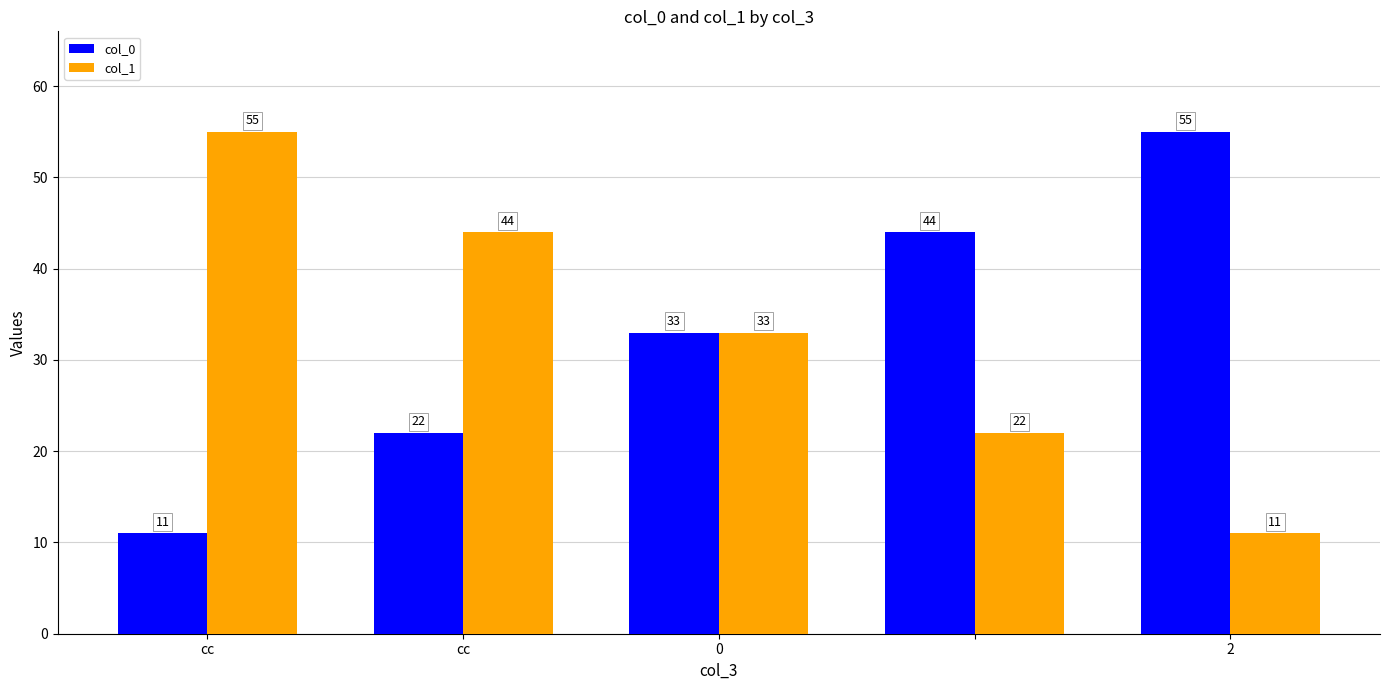

What is the difference between the maximum and minimum values in the col_1 series?

44